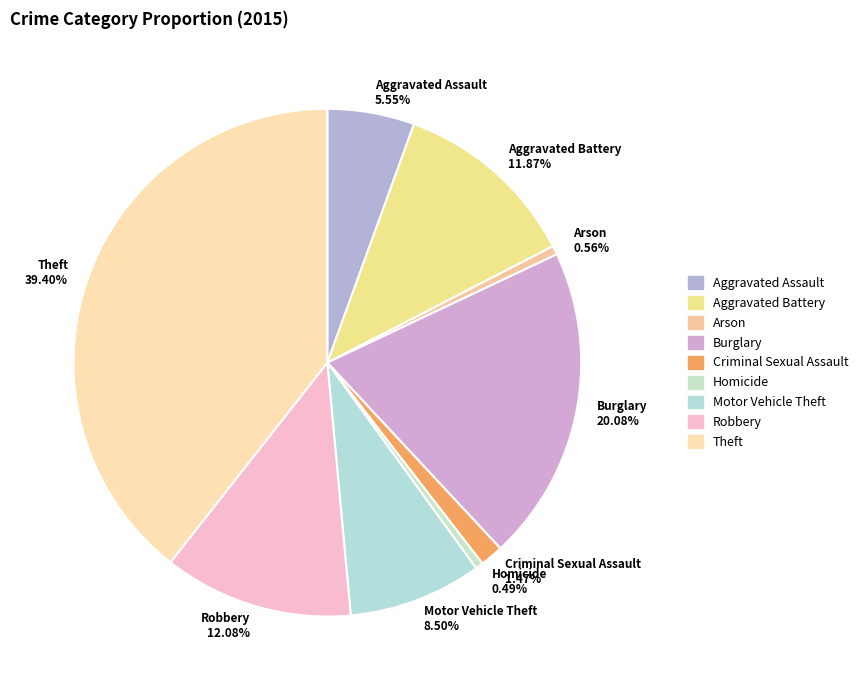

What percentage is the Theft slice, to the nearest percent?

39%